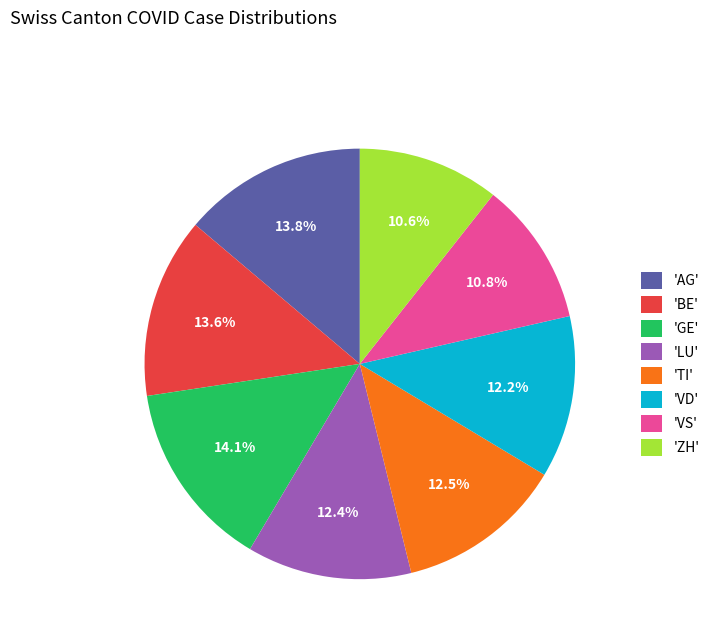

Is there any slice that represents more than half of the pie?

No